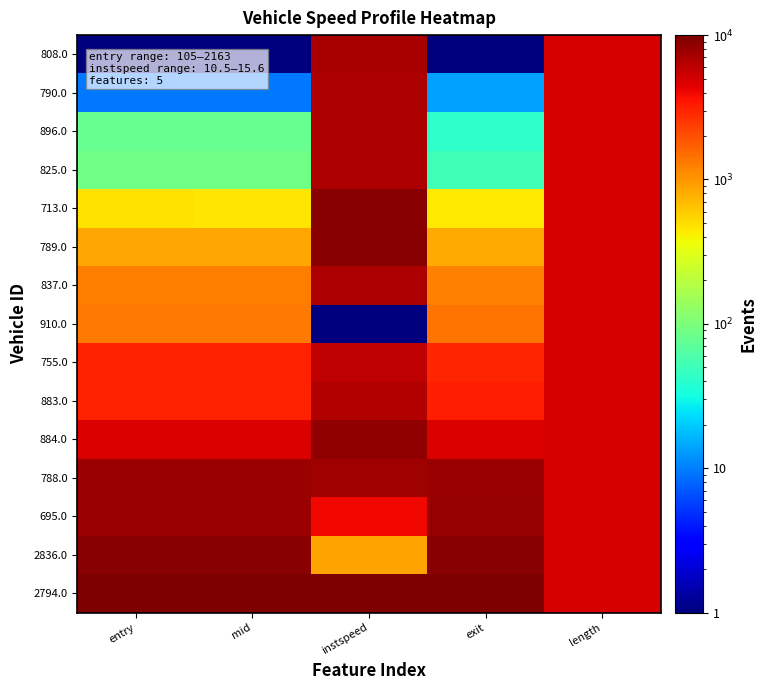

At how many categories does at least one series exceed 6906?

4